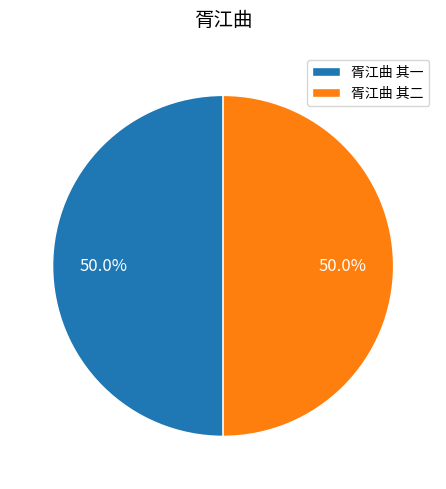

What portion of the pie excludes 胥江曲 其二?

50.0%